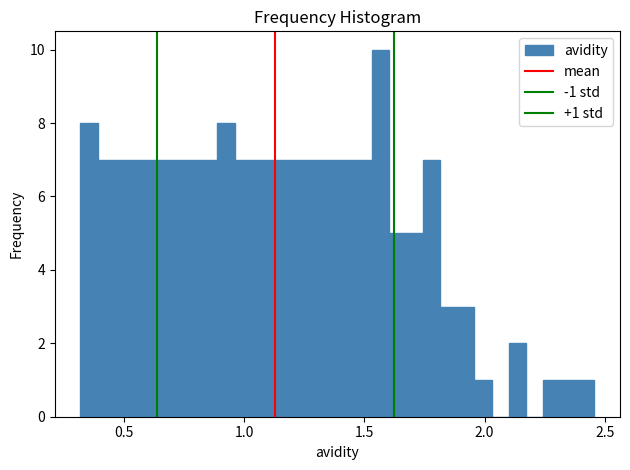

Read against the x-axis, roughly where is the centre of the tallest bar?

1.55